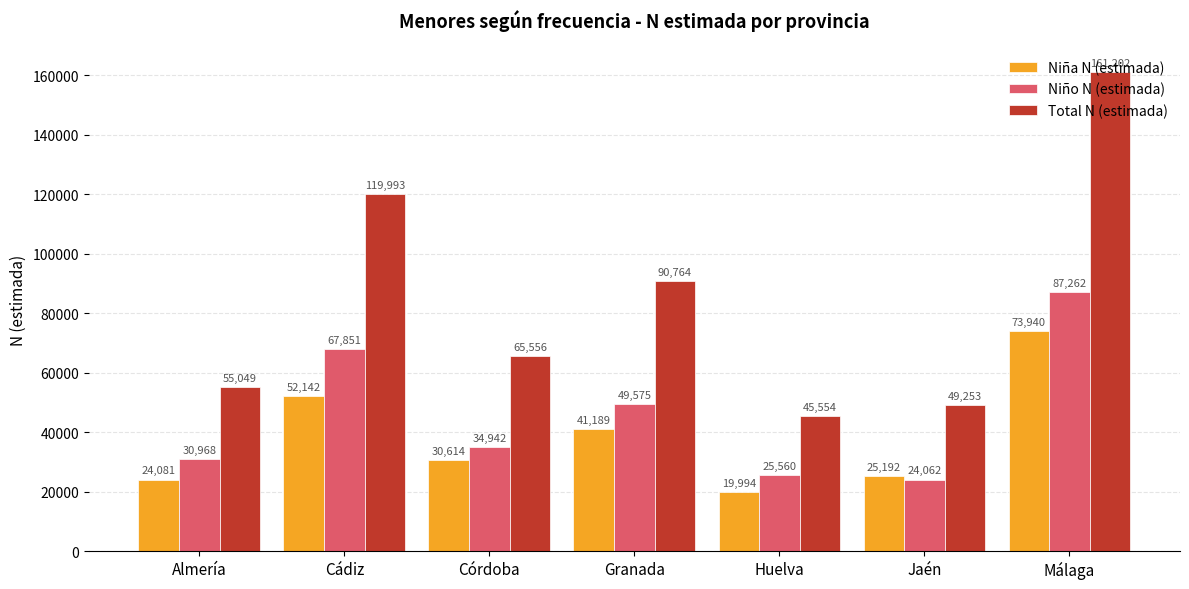

What is the difference between the second highest and minimum values in the Niño N (estimada) series?

43789